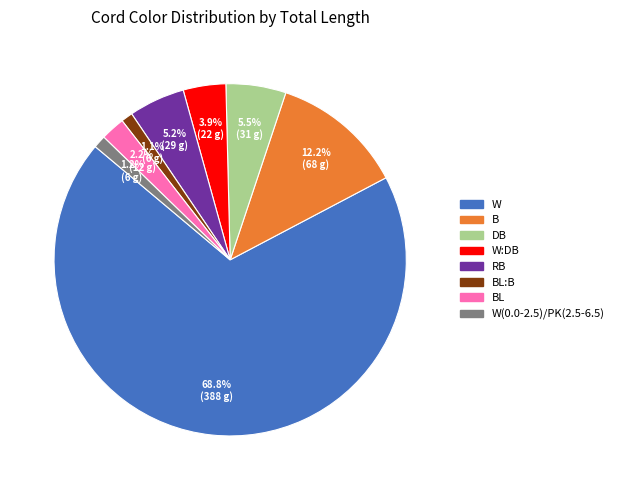

Combined, what portion of the pie is W:DB and DB?

9.4%